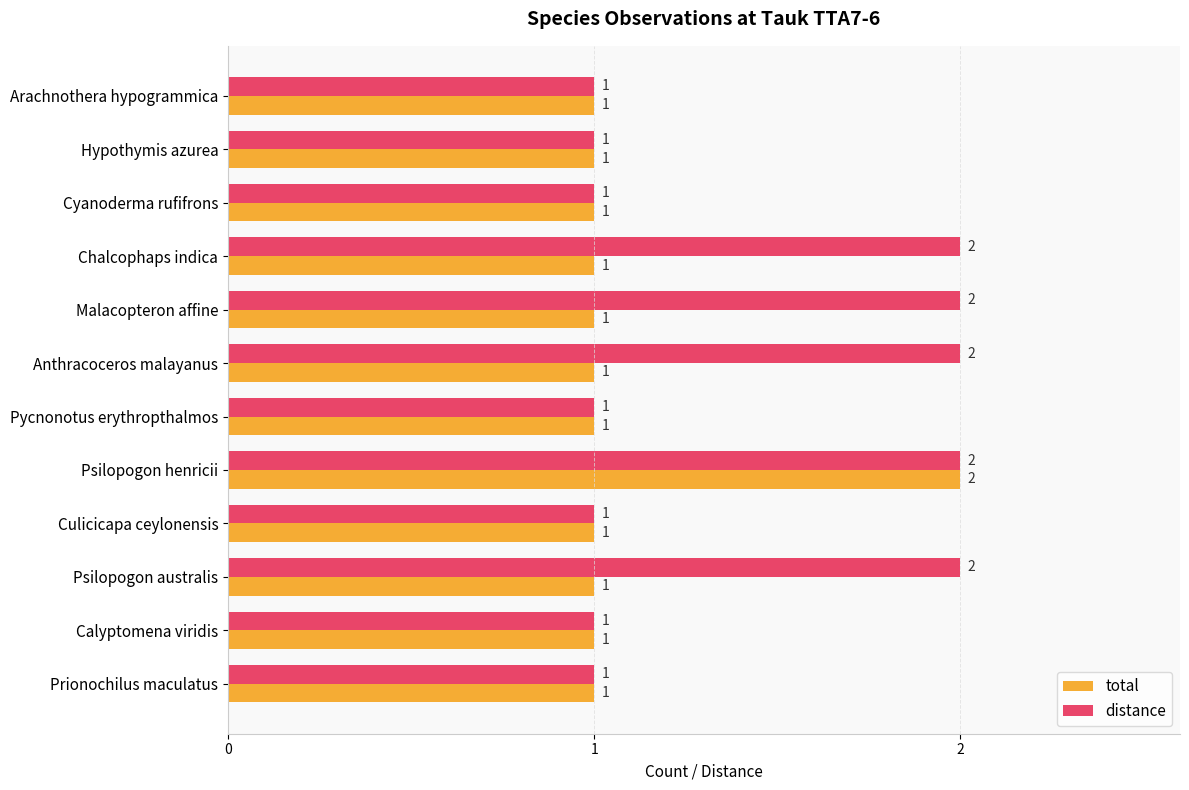

List the series in order of their overall mean, lowest first.

total, distance